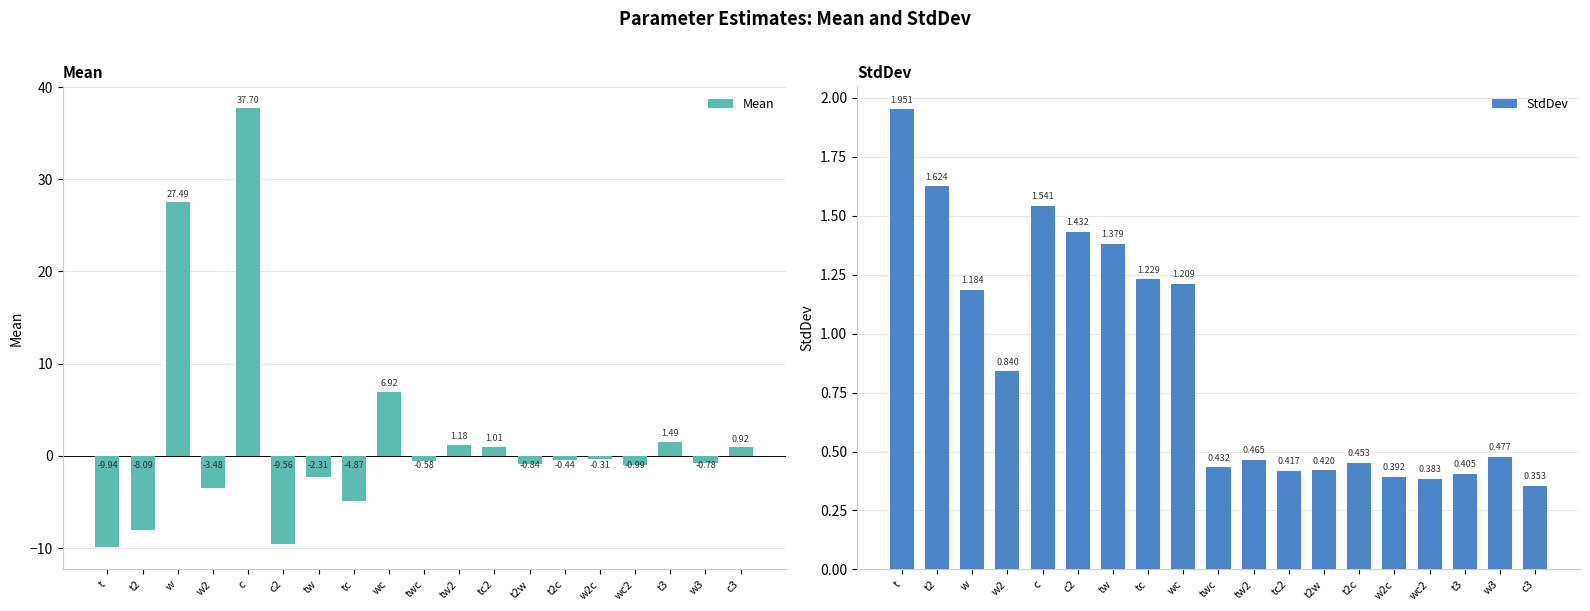

Which has a higher value, t3 or t2c?

t3